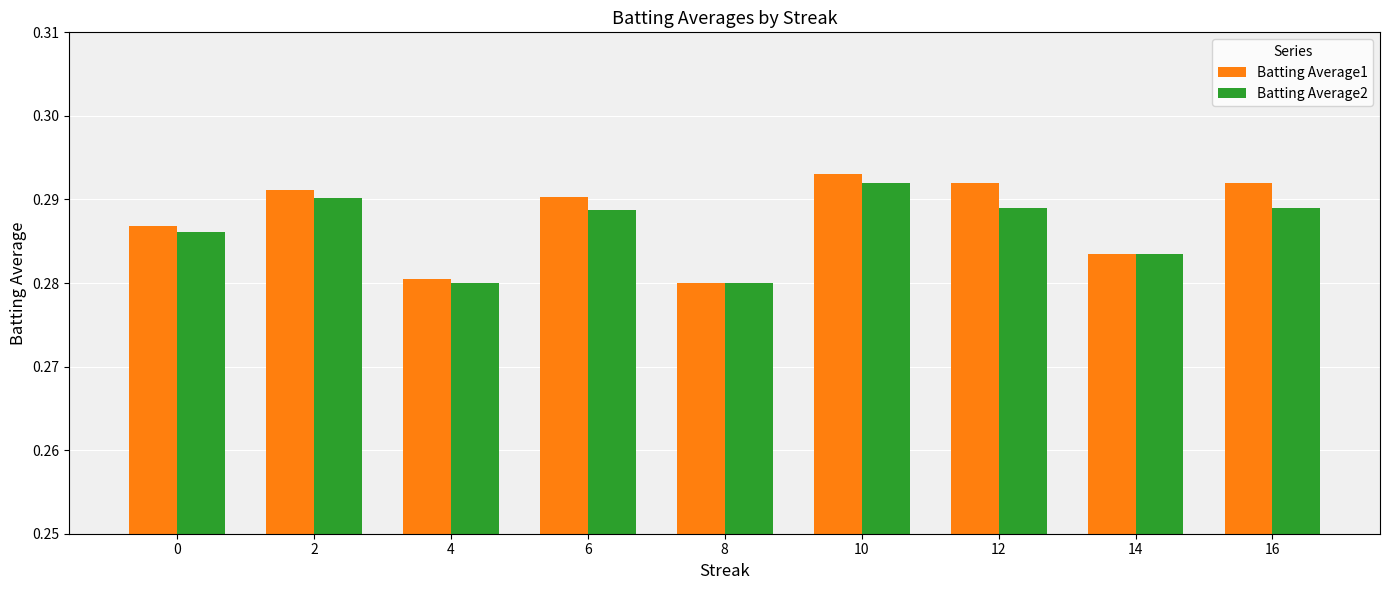

At which category is the sum across all series the highest?

10